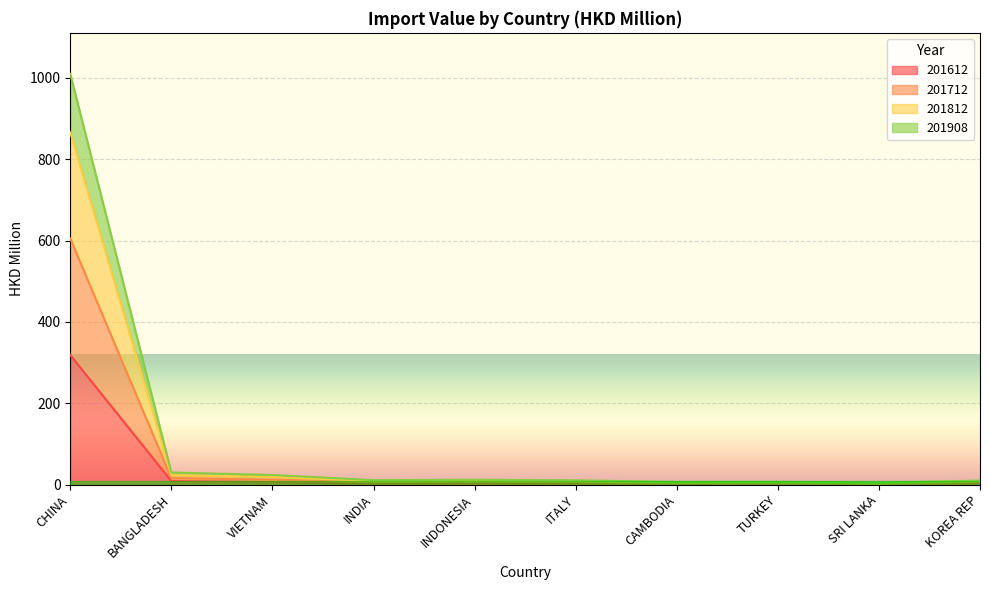

What is the label of the 3rd point from the right?

TURKEY